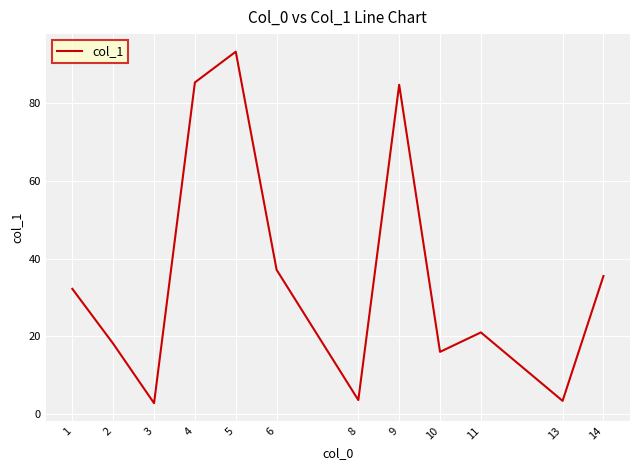

At which category does the chart reach its peak across all series?

5